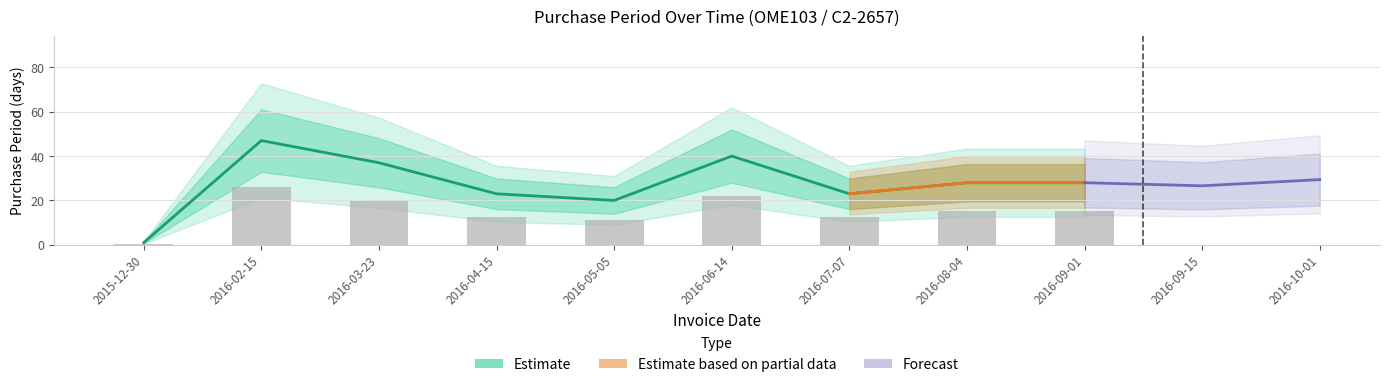

What value does the data have at 2016-09-01, to the nearest 5?

30